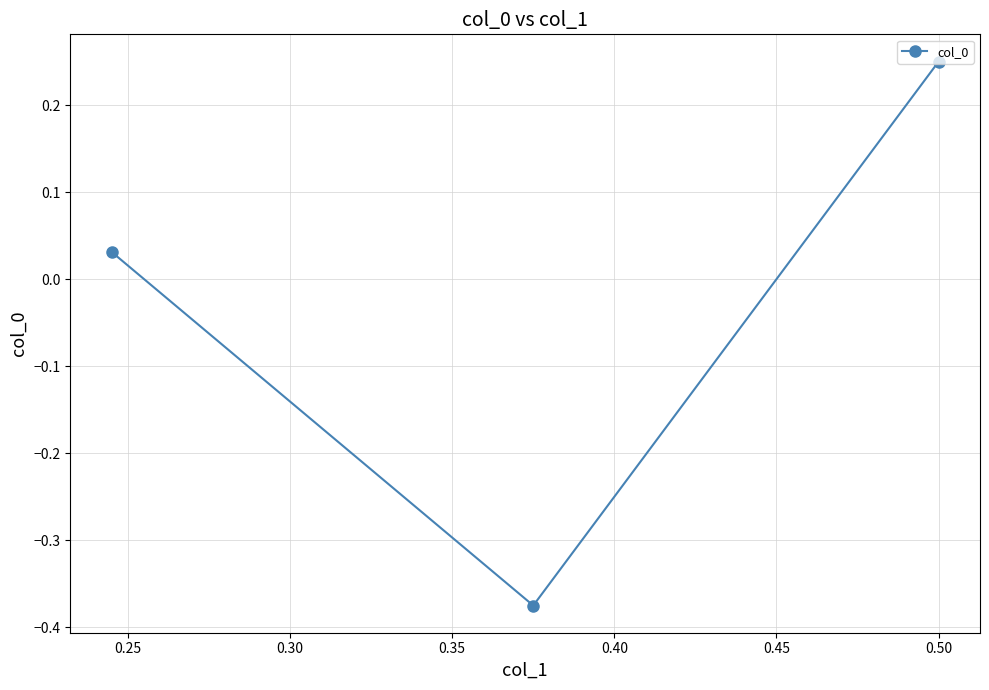

Between 0.20 and 0.30, which is larger?

0.20